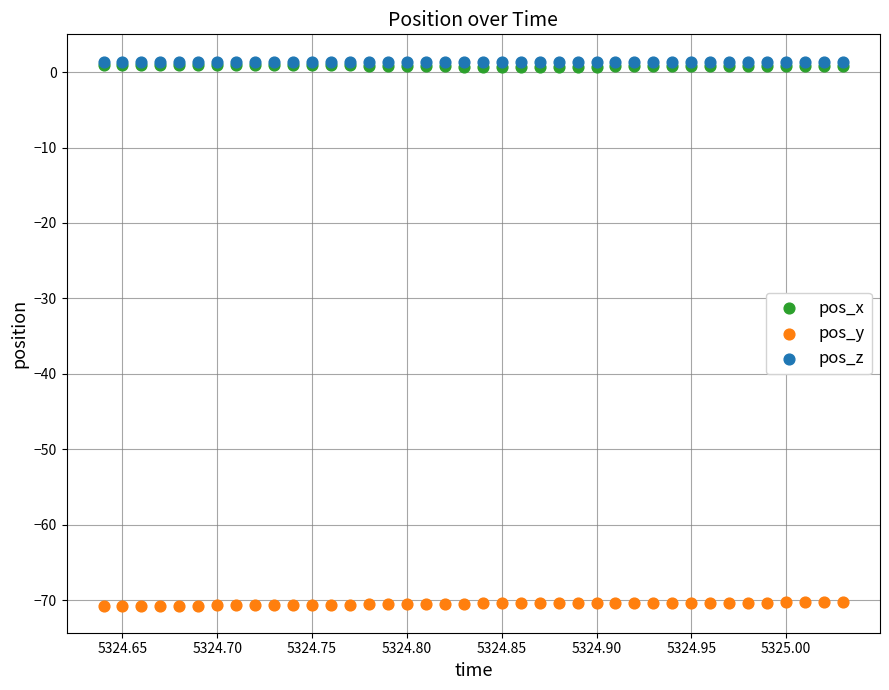

What are all the series names shown in the legend?

pos_x, pos_y, pos_z